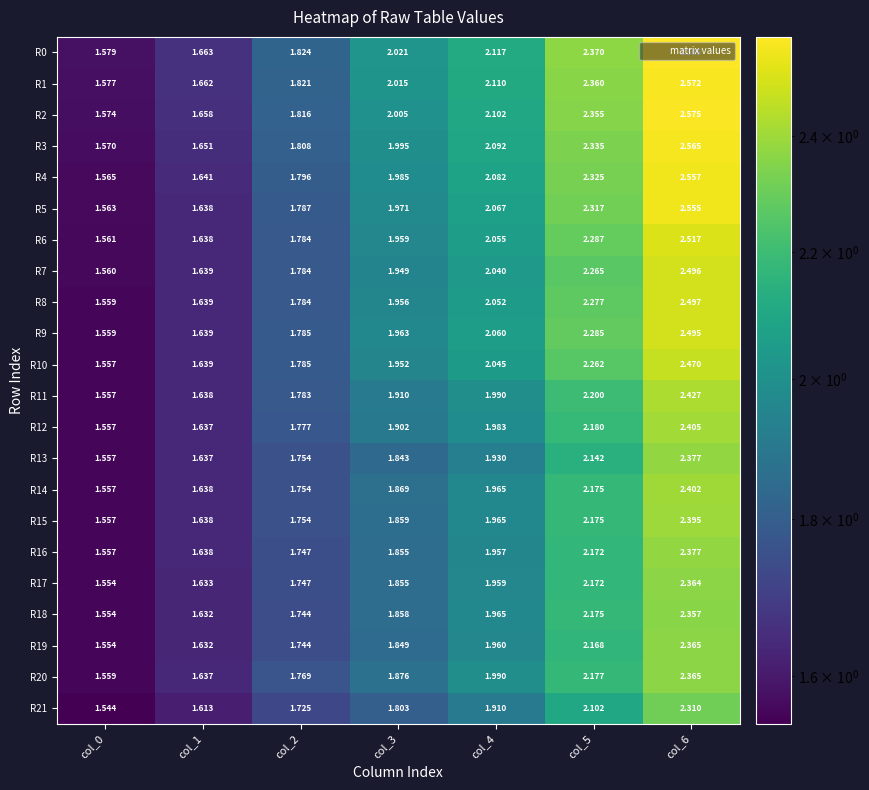

Is the value of R17 at col_1 greater than the value of R6 at col_2?

No